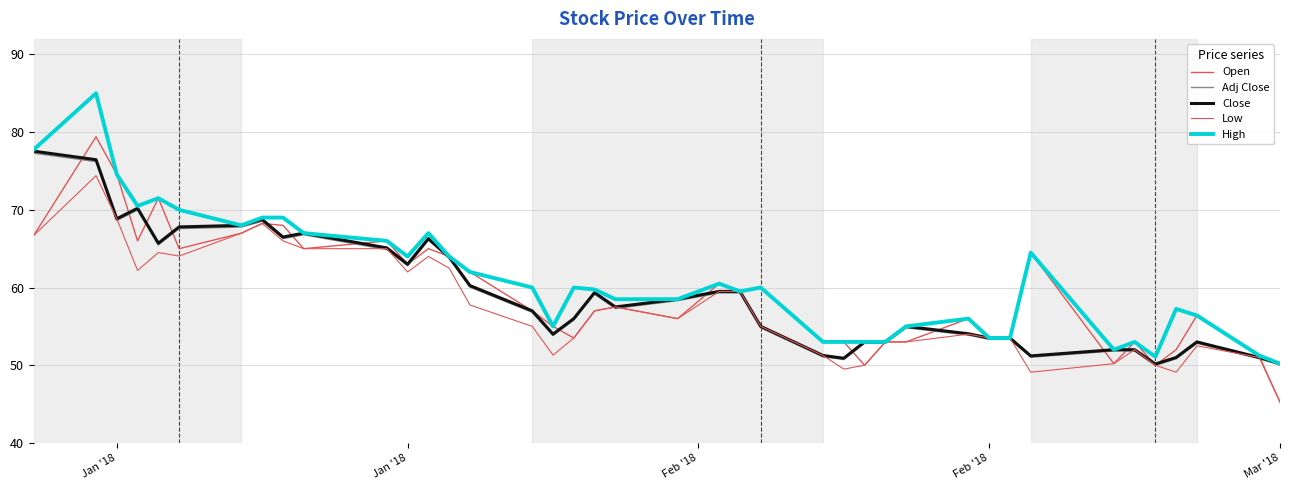

Where is the first local maximum for High?

Jan '18